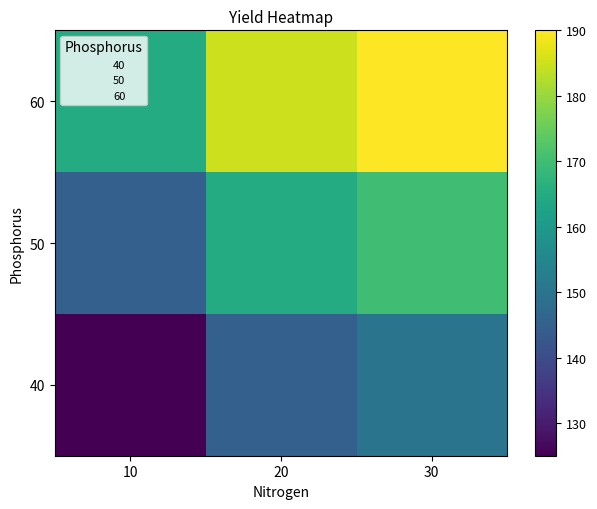

Between 10 and 20, which series saw the biggest shift?

40